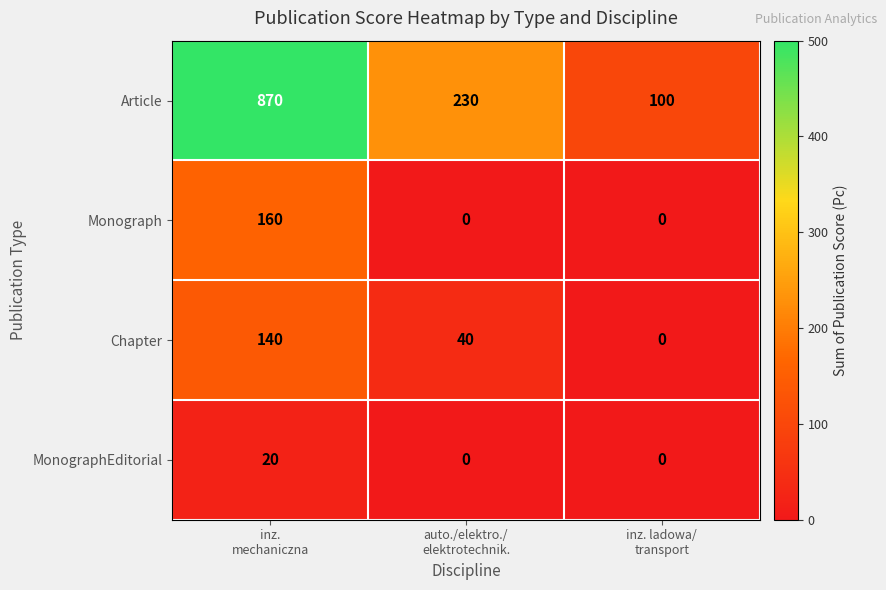

How many MonographEditorial values are between 0 and 20?

3